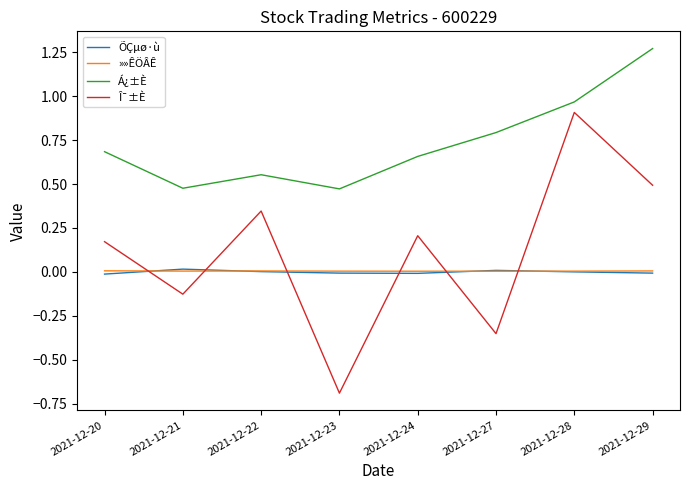

Where is Î¯±È nearest to the value 0?

2021-12-21